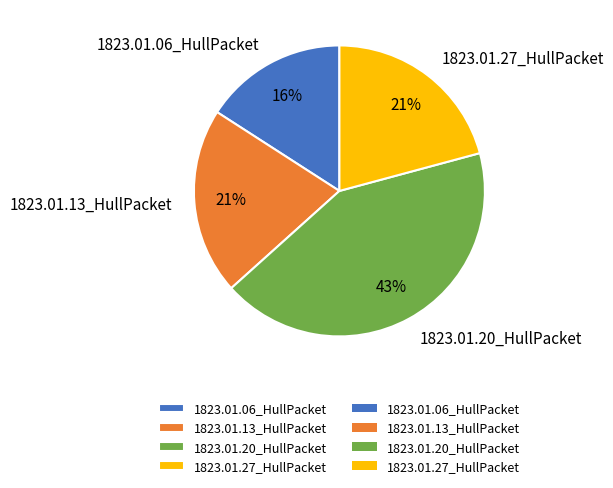

Between 1823.01.13_HullPacket and 1823.01.20_HullPacket, which is larger?

1823.01.20_HullPacket